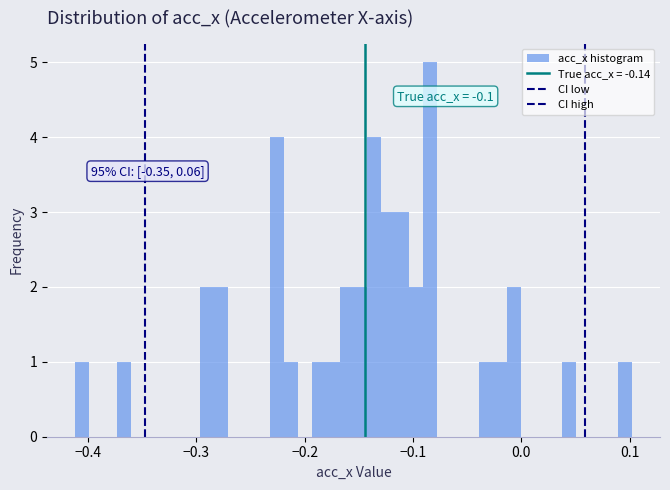

Read against the x-axis, roughly where is the centre of the tallest bar?

-0.08